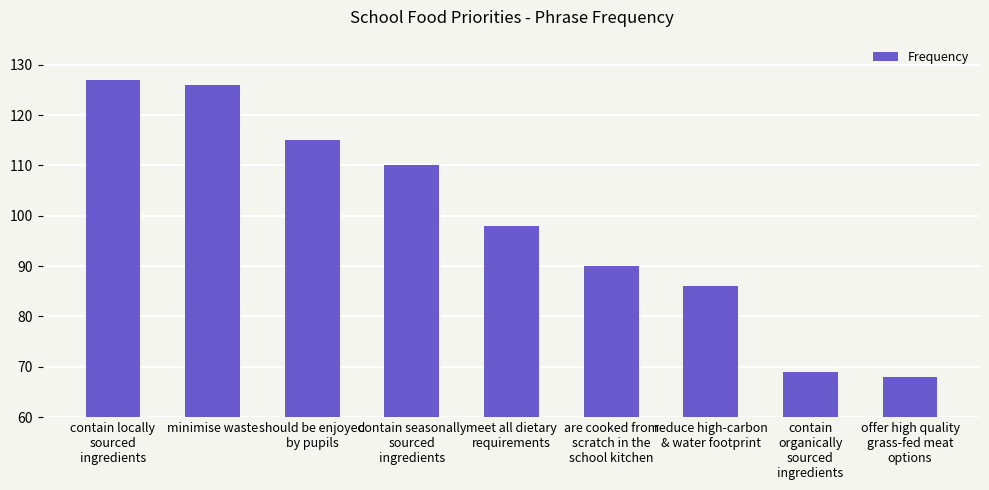

Reading left to right, extract all data points from this chart.

contain locally
sourced
ingredients=127	minimise waste=126	should be enjoyed
by pupils=115	contain seasonally
sourced
ingredients=110	meet all dietary
requirements=98	are cooked from
scratch in the
school kitchen=90	reduce high-carbon
& water footprint=86	contain
organically
sourced
ingredients=69	offer high quality
grass-fed meat
options=68